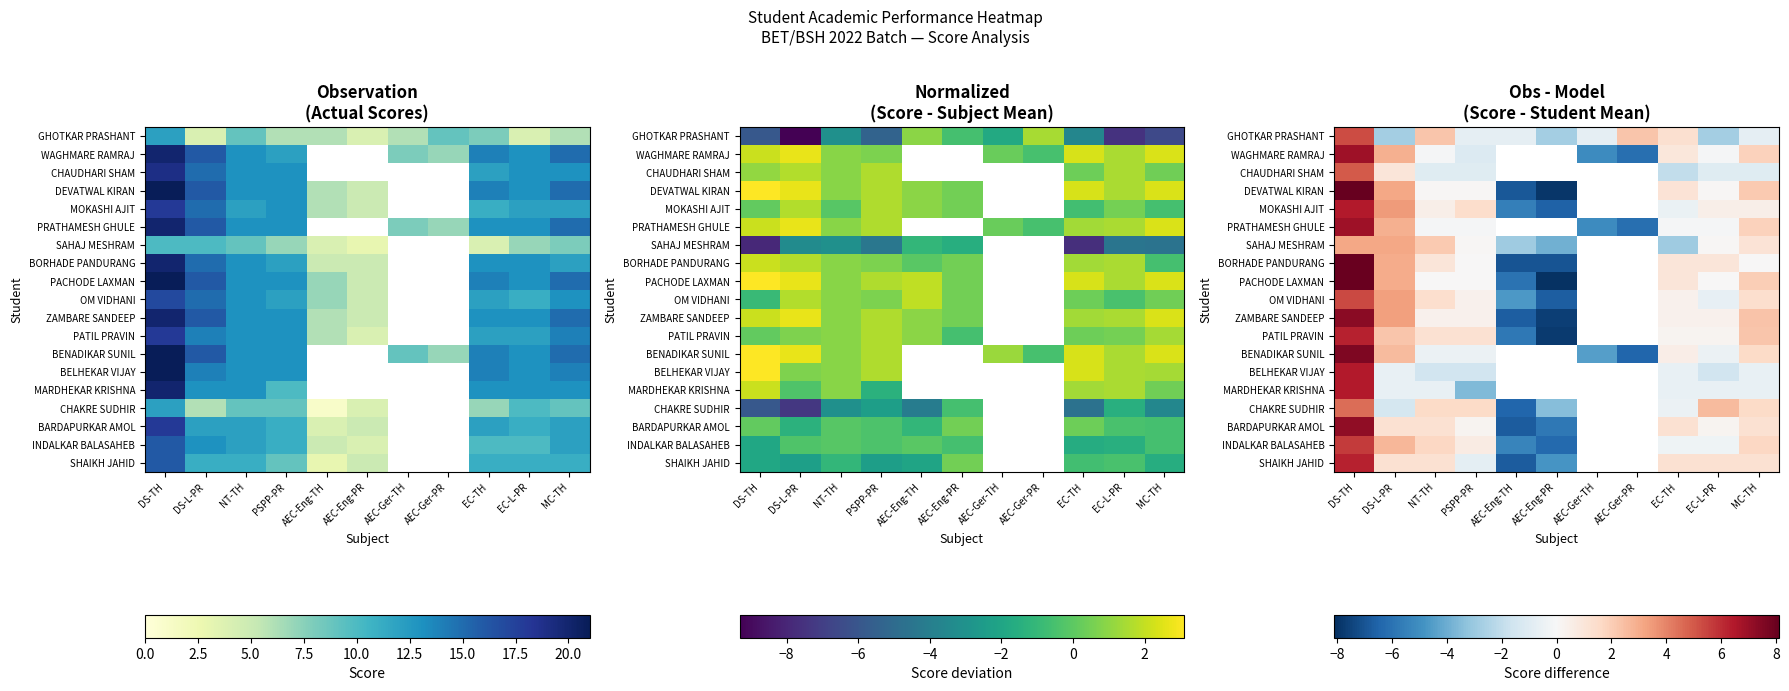

True or false: CHAUDHARI SHAM has a value of -1.0 at MC-TH.

True